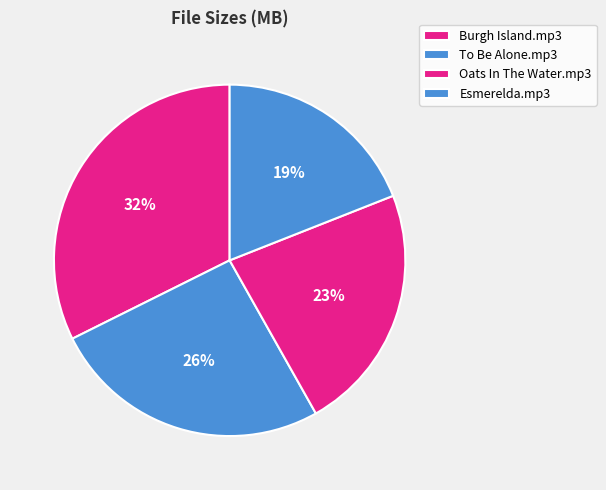

Count the number of slices in the pie.

4